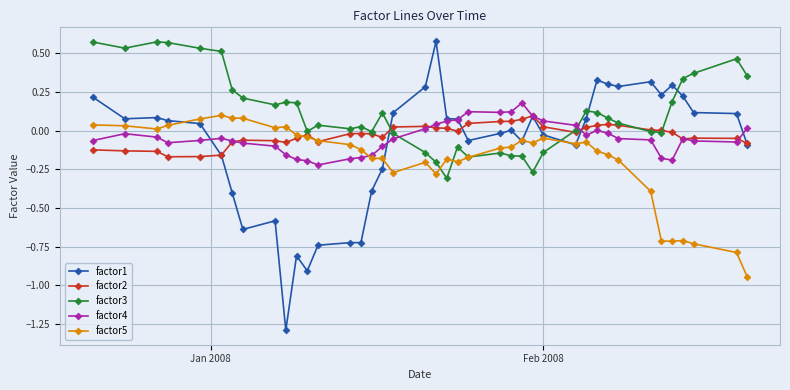

True or false: factor4 and factor3 cross at least once.

True